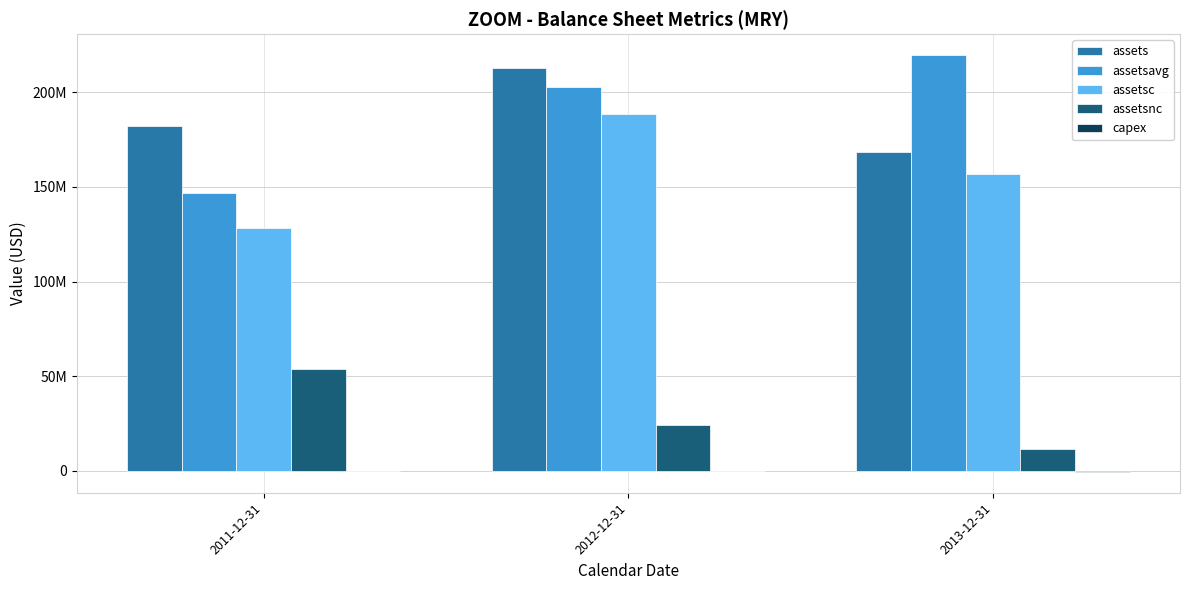

Does the chart contain stacked bars?

No